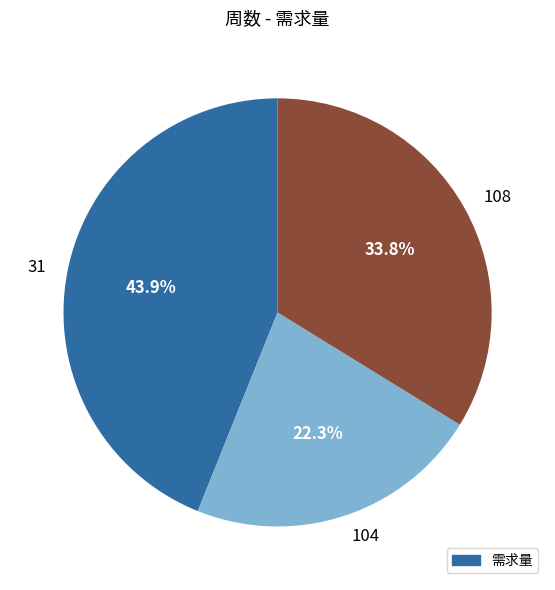

Which has a higher value, 31 or 104?

31